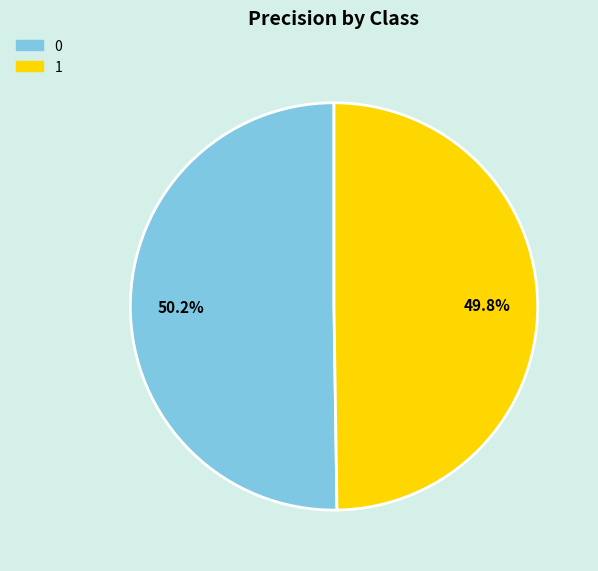

To the nearest percent, what is the average slice percentage?

50%